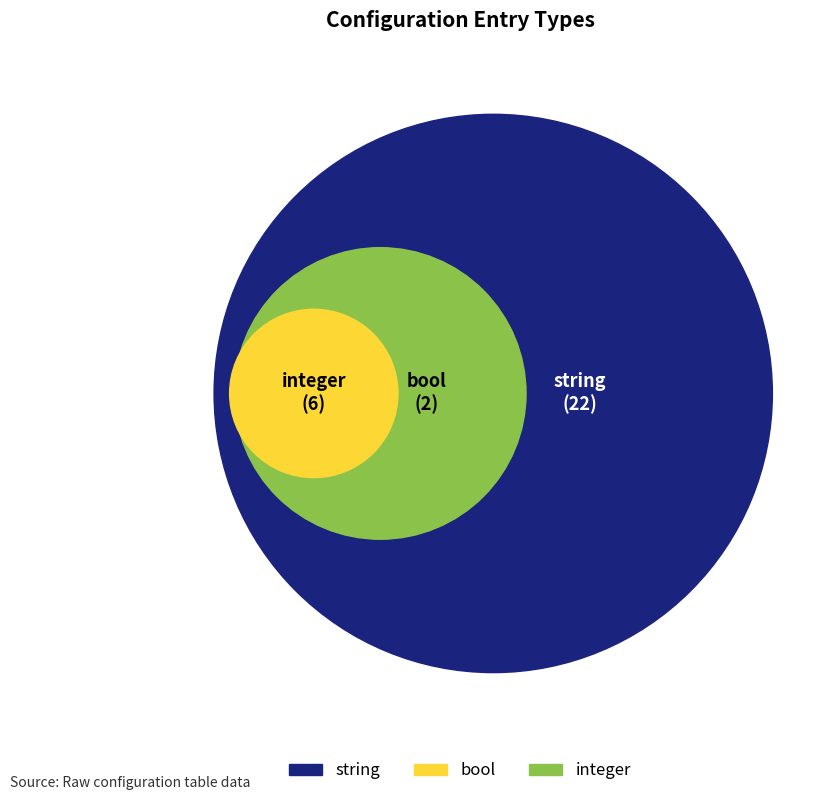

True or false: string accounts for 81% of the total.

False